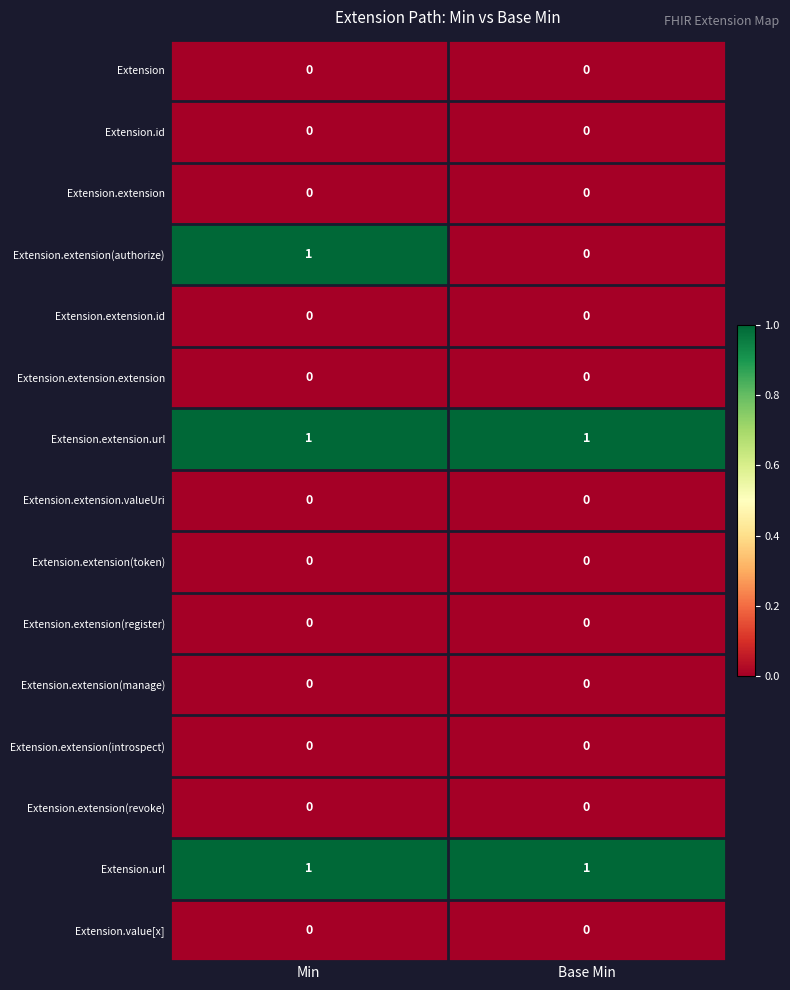

Reading left to right, transcribe all the data shown in this chart.

Extension: 0	0
Extension.id: 0	0
Extension.extension: 0	0
Extension.extension(authorize): 1	0
Extension.extension.id: 0	0
Extension.extension.extension: 0	0
Extension.extension.url: 1	1
Extension.extension.valueUri: 0	0
Extension.extension(token): 0	0
Extension.extension(register): 0	0
Extension.extension(manage): 0	0
Extension.extension(introspect): 0	0
Extension.extension(revoke): 0	0
Extension.url: 1	1
Extension.value[x]: 0	0